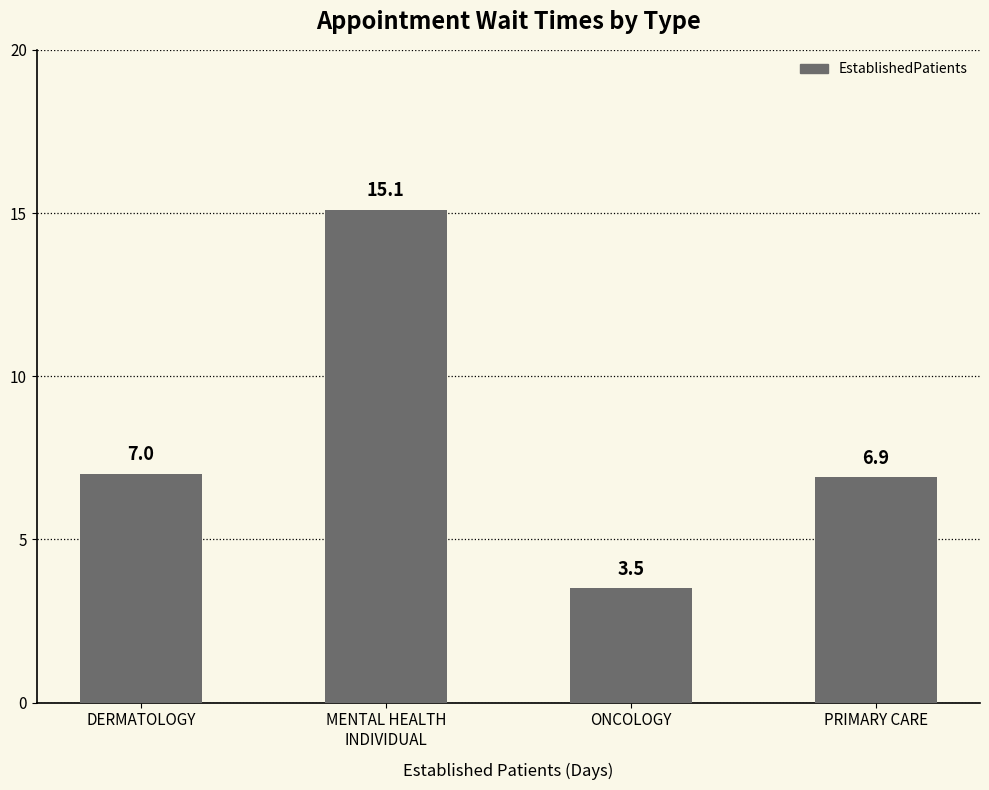

What is the greatest value displayed?

15.1